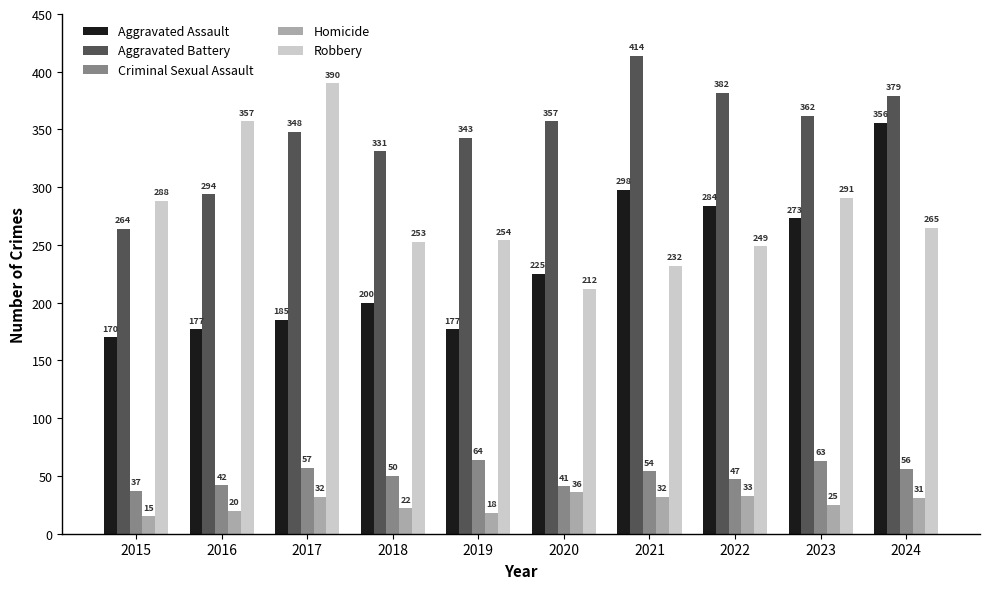

What is the difference between the highest and lowest values at 2020?

321